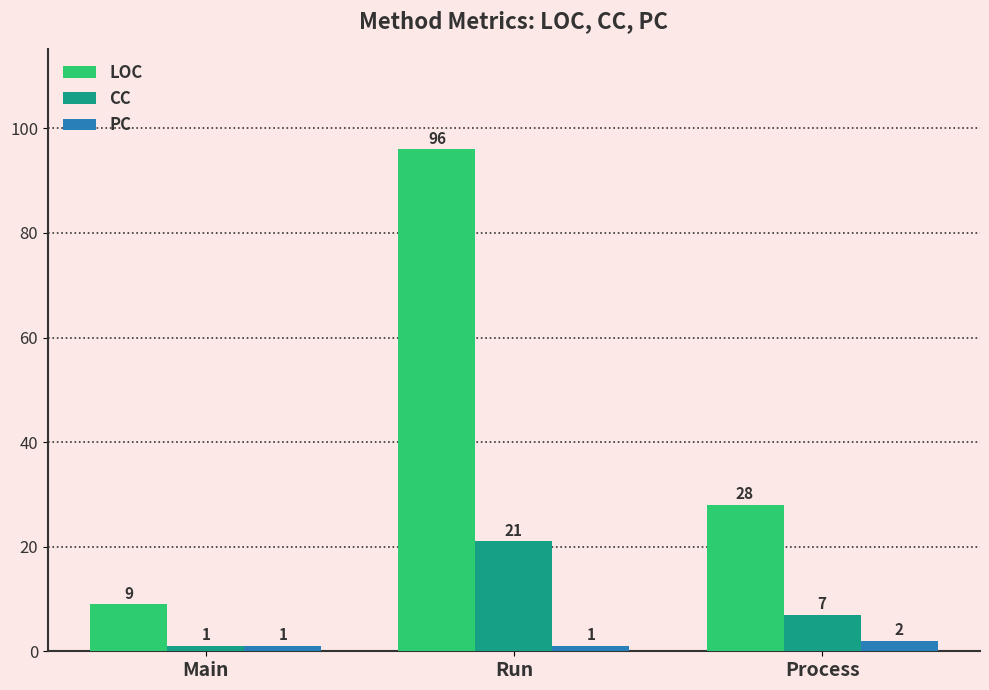

What is the label of the 3rd bar from the left?

Process